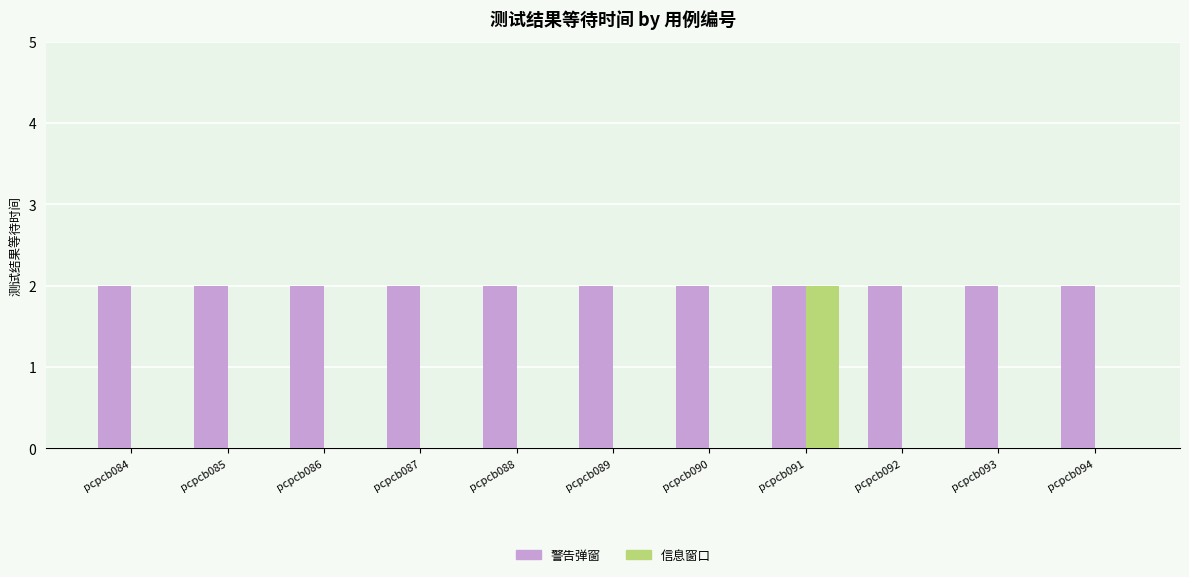

Reading left to right, list all the values displayed in this chart.

警告弹窗: 2	2	2	2	2	2	2	2	2	2	2
信息窗口: 0	0	0	0	0	0	0	2	0	0	0